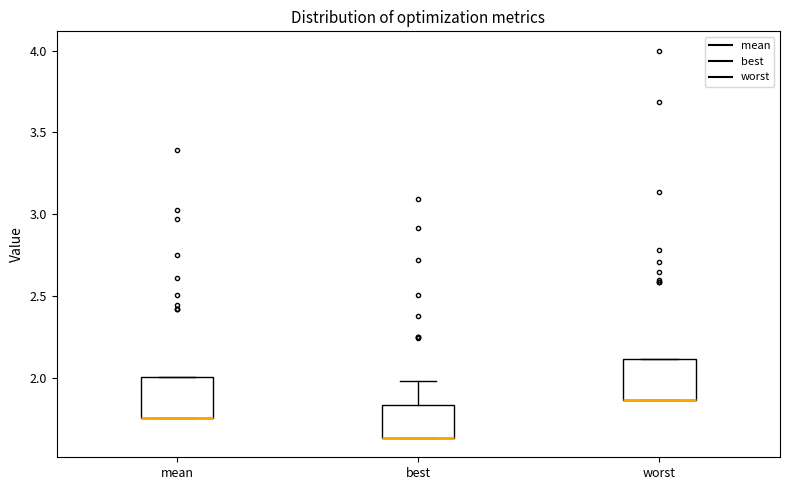

Reading left to right, read every box against the y-axis: the position of its median line, the range the box covers, and the ends of its whiskers. The values are not printed on the chart, so give them approximately, as read against the axis.

mean: median 1.75 (drawn on the box's lower edge), box 1.75 to 2.00, whiskers 1.75 to 2.00
best: median 1.65 (drawn on the box's lower edge), box 1.65 to 1.85, whiskers 1.65 to 2.00
worst: median 1.85 (drawn on the box's lower edge), box 1.85 to 2.10, whiskers 1.85 to 2.10